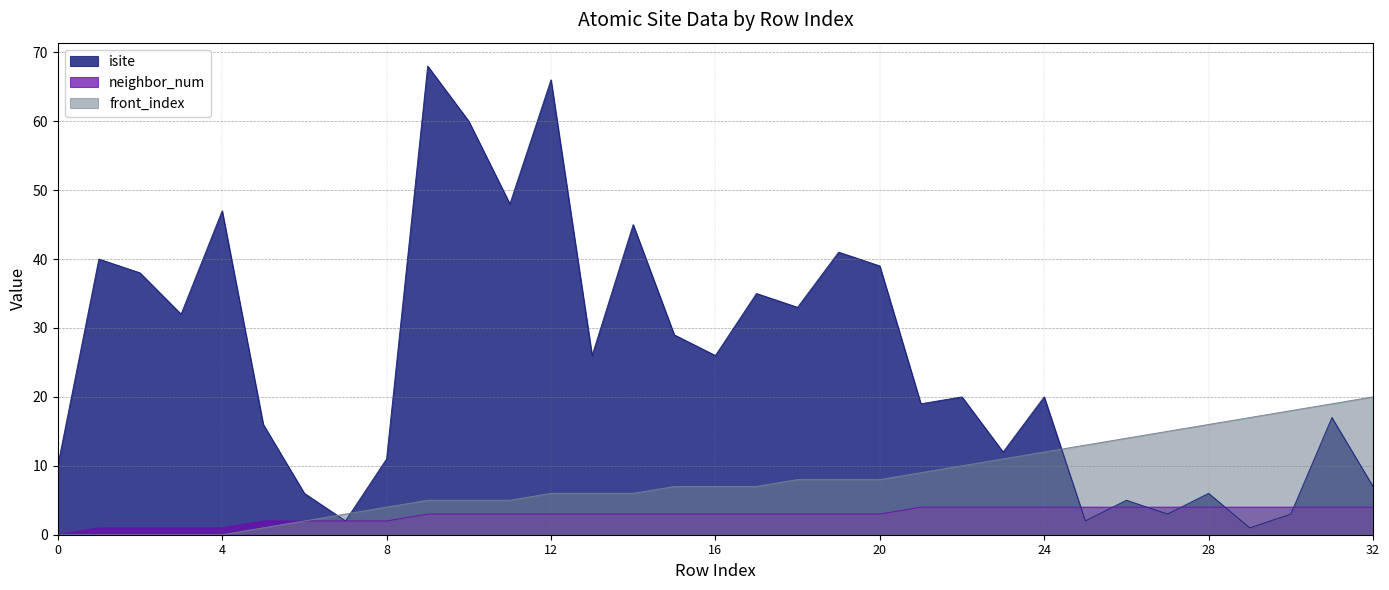

At how many categories does at least one series exceed 37?

10